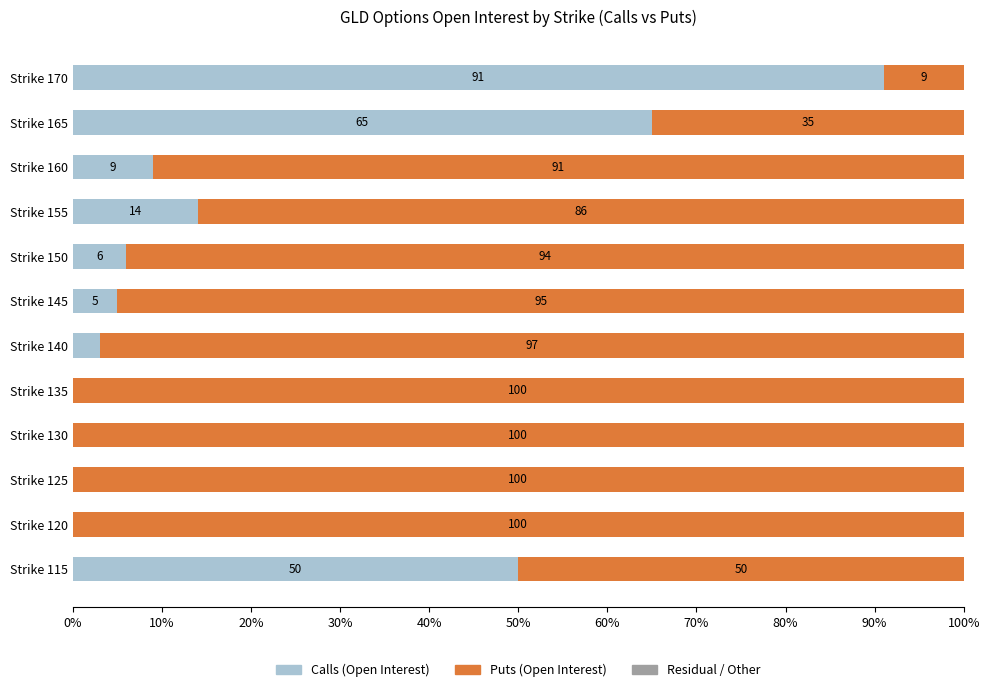

What is the total value across all series at Strike 165?

100